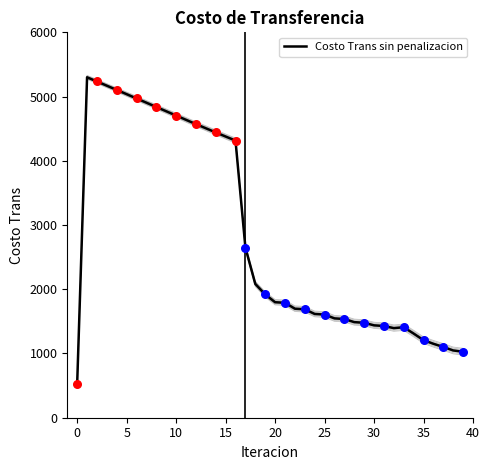

What is the change in value from 22 to 33?

-288.7